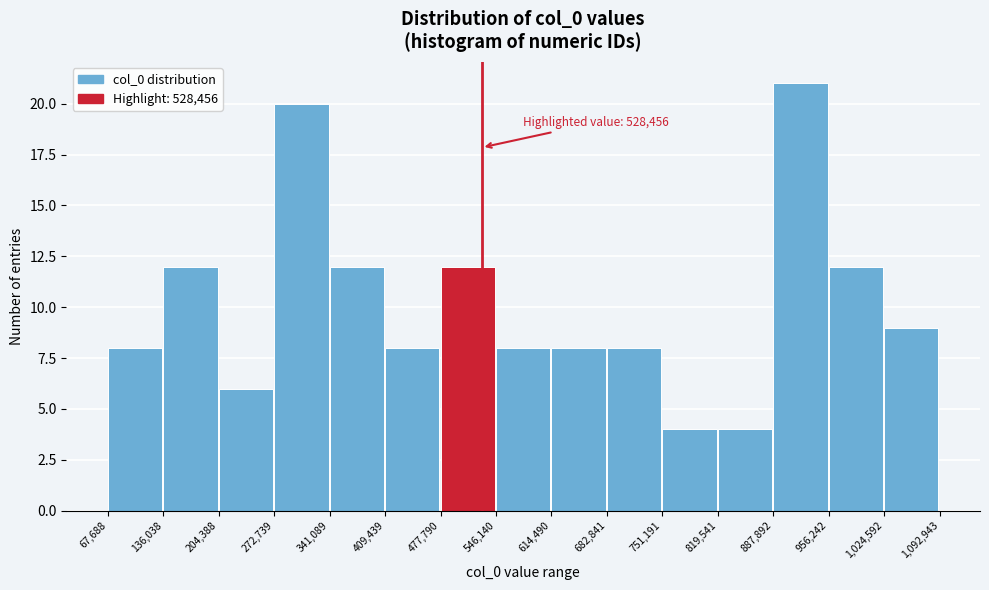

Which range on the x-axis has the tallest bar?

887,892 to 956,242